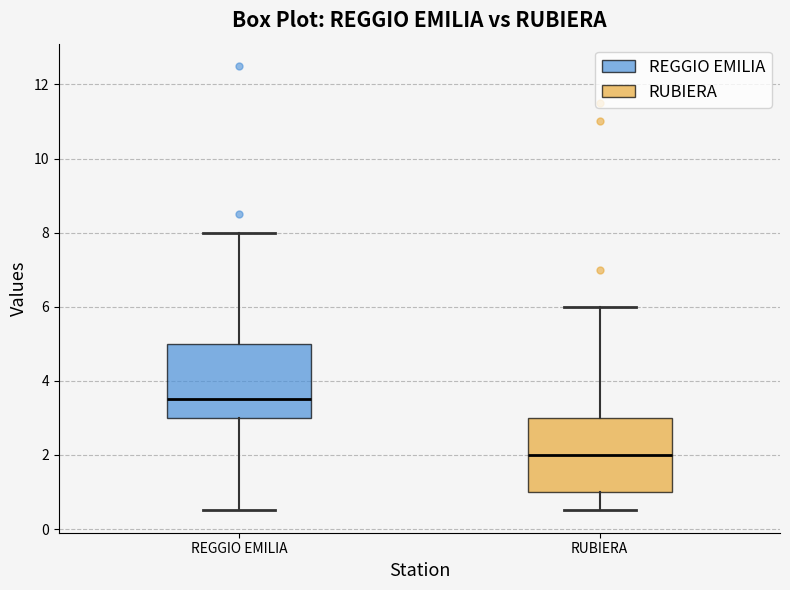

Reading left to right, transcribe this box plot: for each box, give where its median line is, the range the box spans, and where its two whiskers end, as read against the y-axis. The values are not printed on the chart, so give them approximately, as read against the axis.

REGGIO EMILIA: median 3.6, box 3.0 to 5.0, whiskers 0.6 to 8.0
RUBIERA: median 2.0, box 1.0 to 3.0, whiskers 0.6 to 6.0